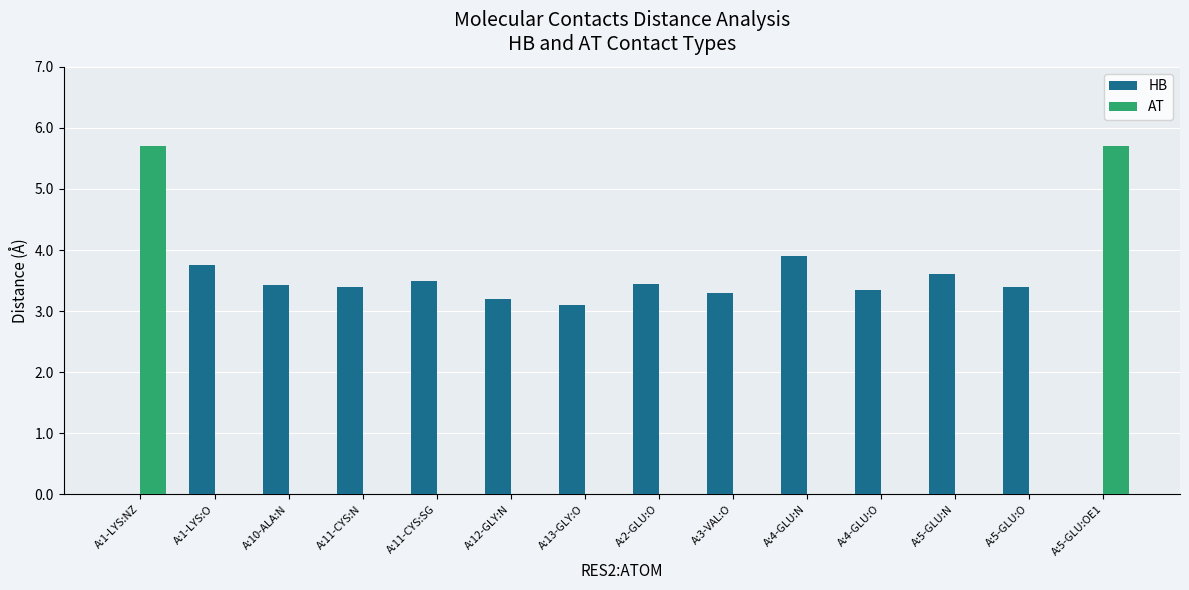

What is the total value across all series at A:11-CYS:N?

3.4